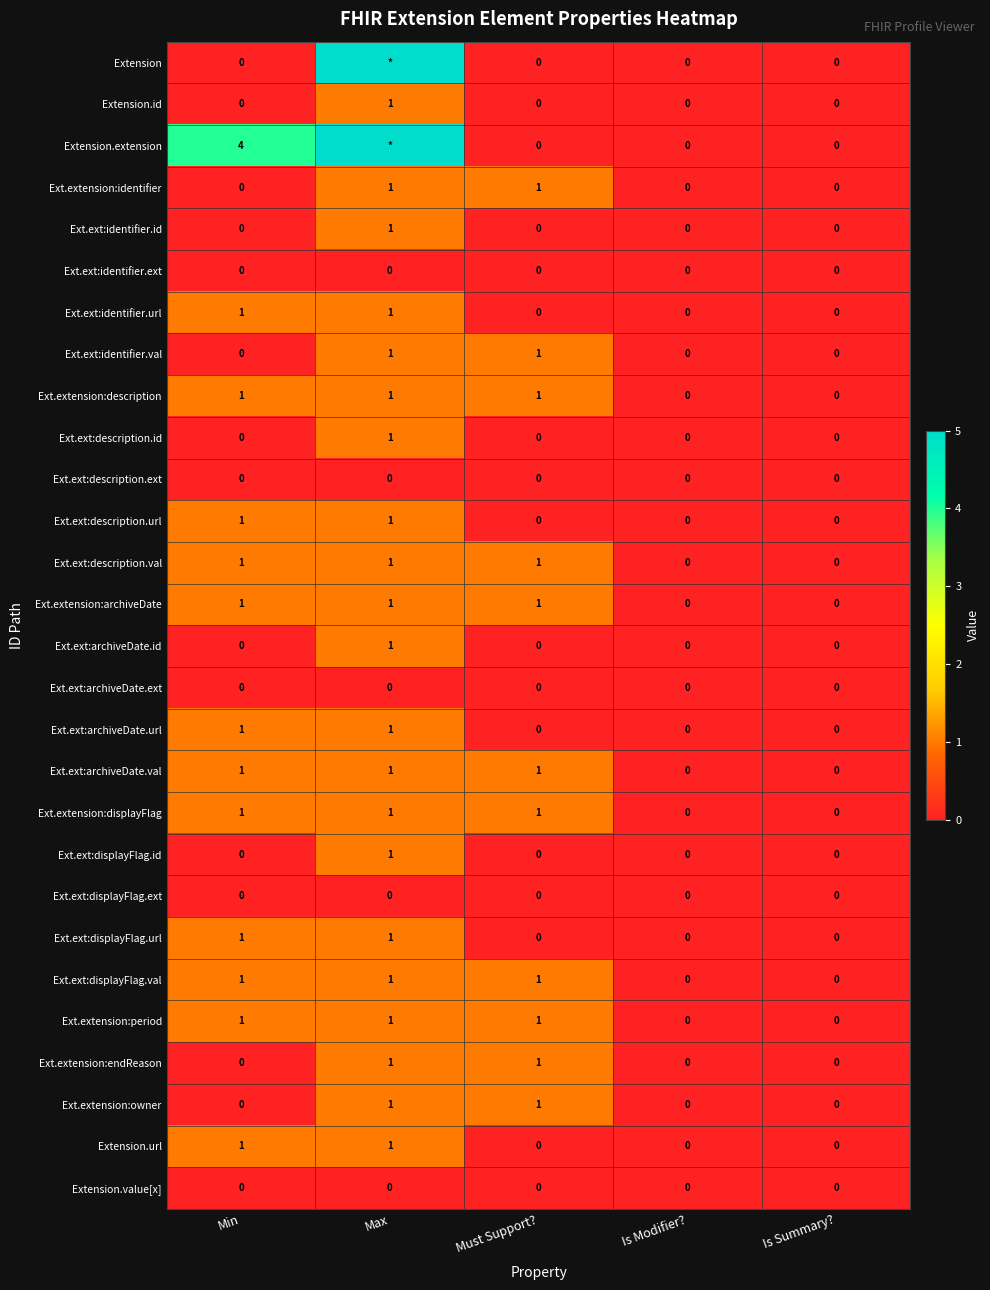

Which series changed the most between Min and Is Summary??

Extension.extension